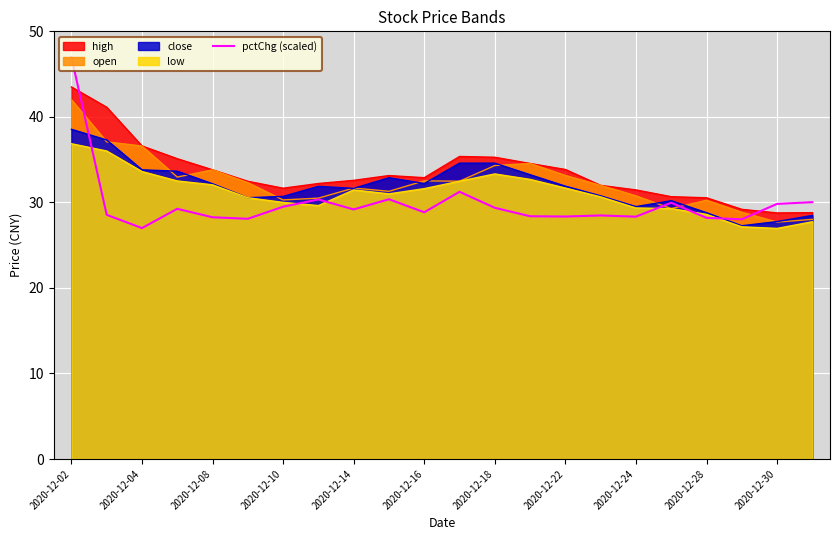

At which category is the sum across all series the highest?

2020-12-02